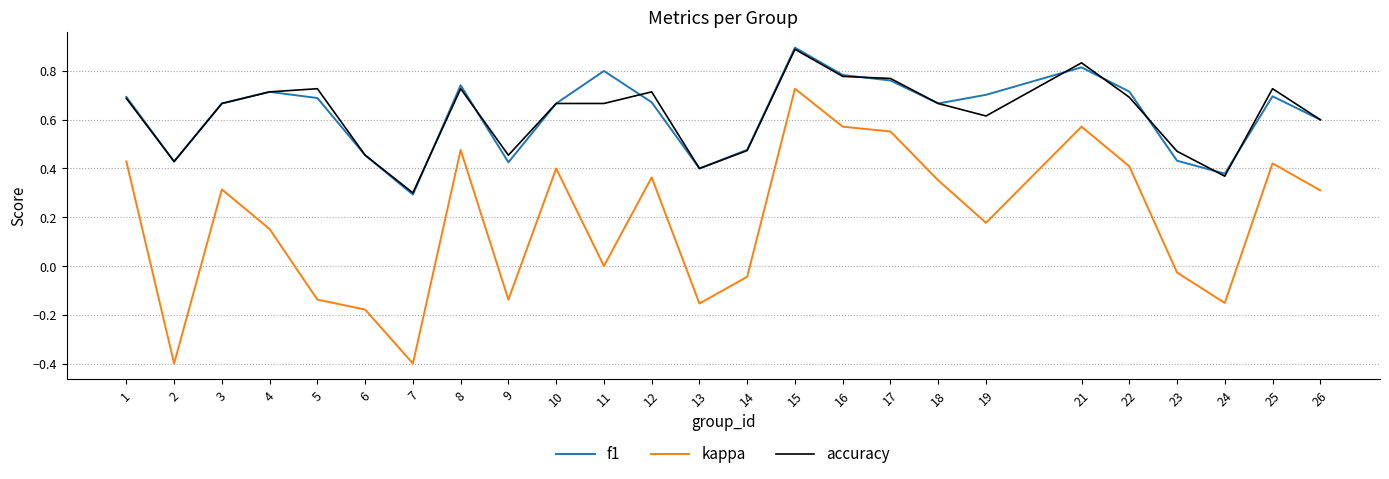

What are all the series names shown in the legend?

f1, kappa, accuracy